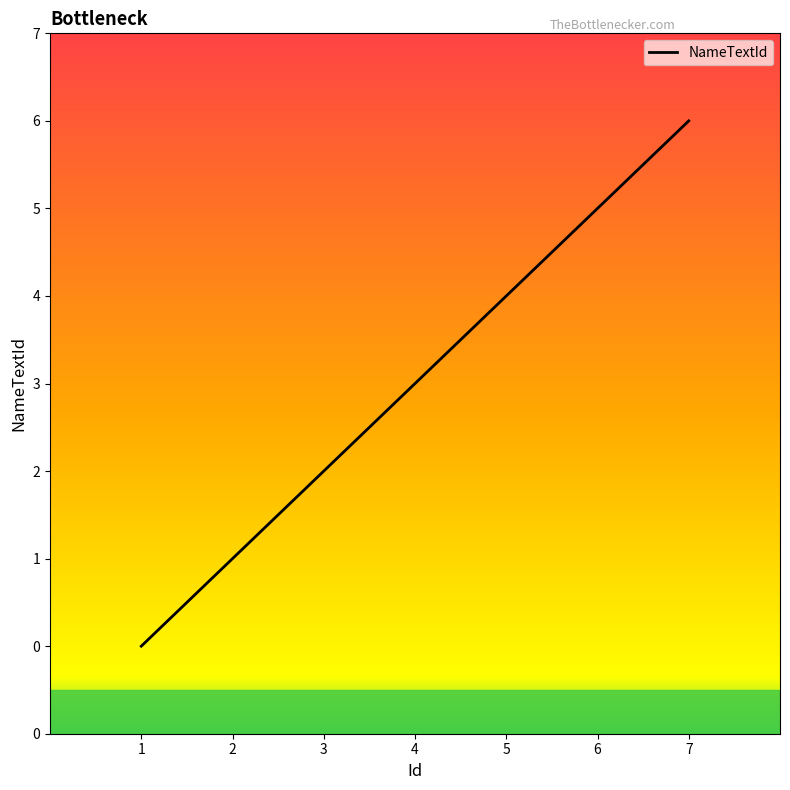

Is this an area chart (filled region under the line)?

Yes